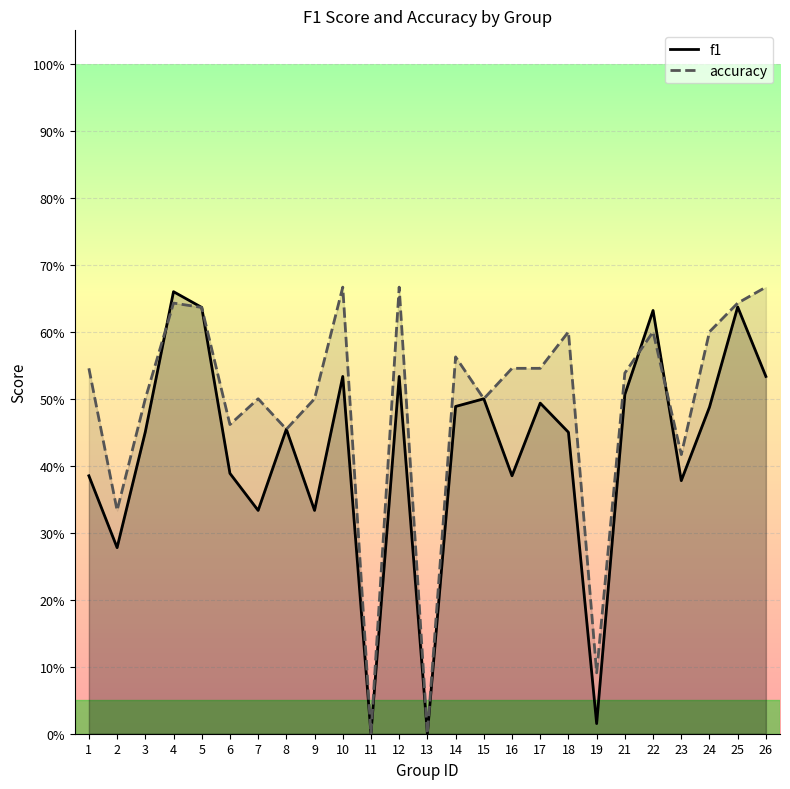

How many data points does each series have?

25